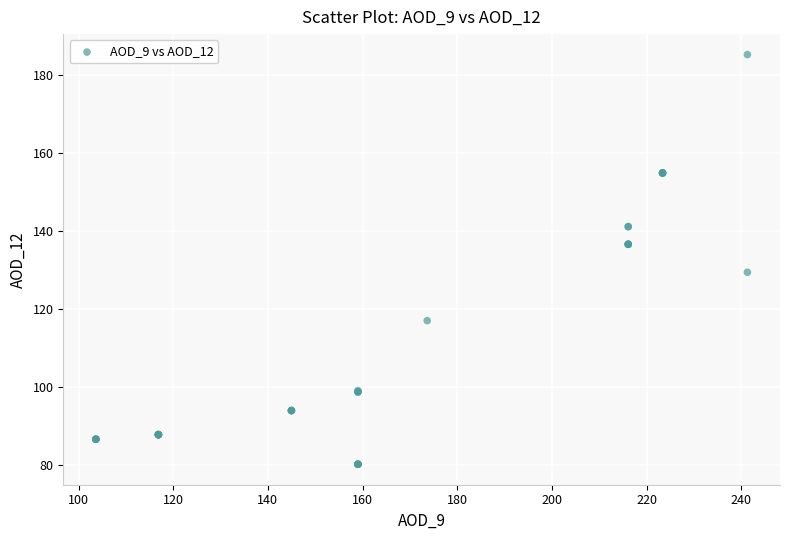

What Y value in the scatter plot is closest to 132?

129.4